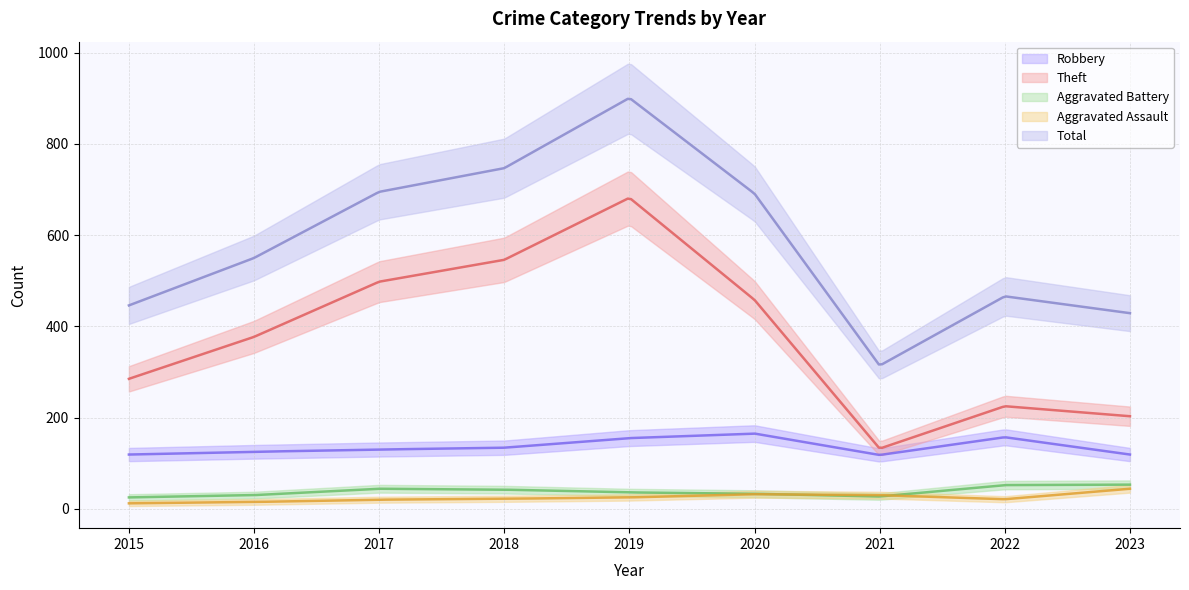

Is this an area chart (filled region under the line)?

No